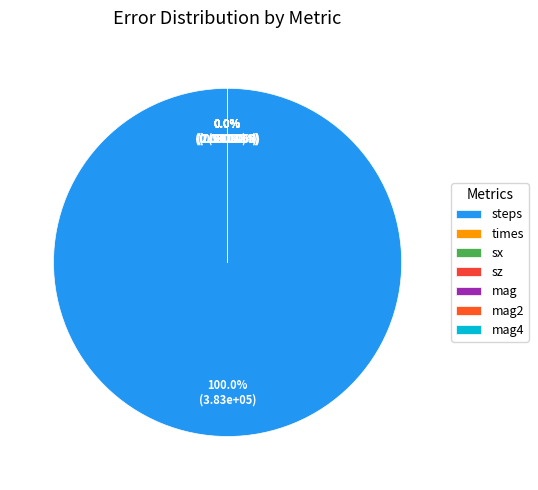

Is it true that times is 0% of the pie?

True